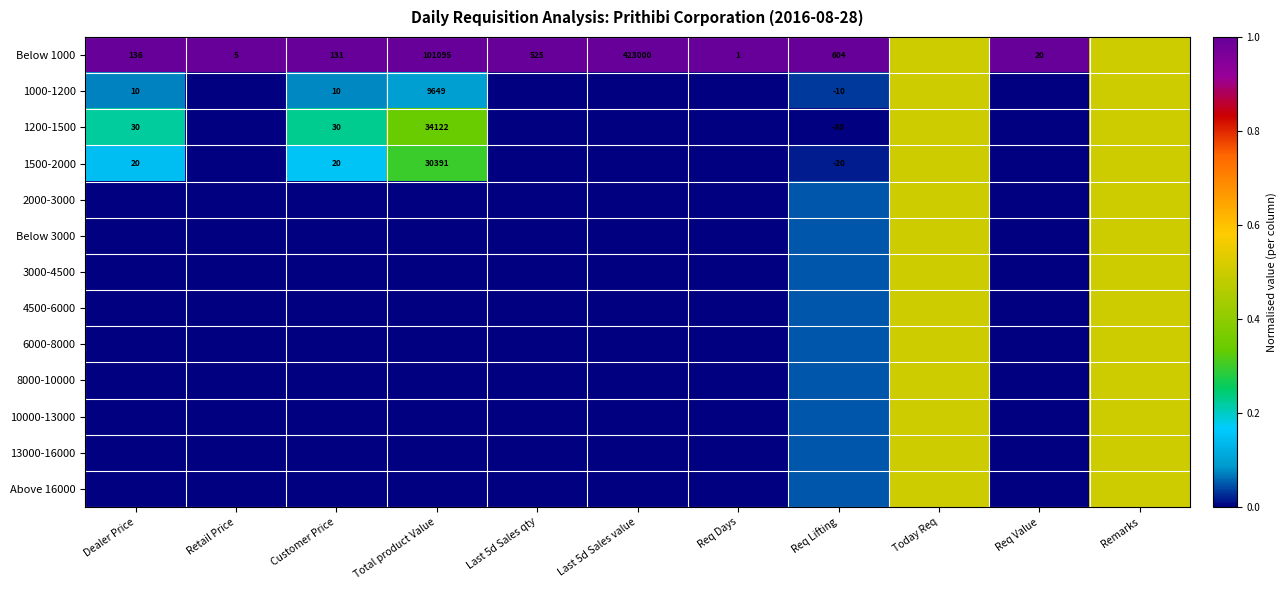

Is it true that 1200-1500 equals -0.3 at Last 5d Sales value?

False